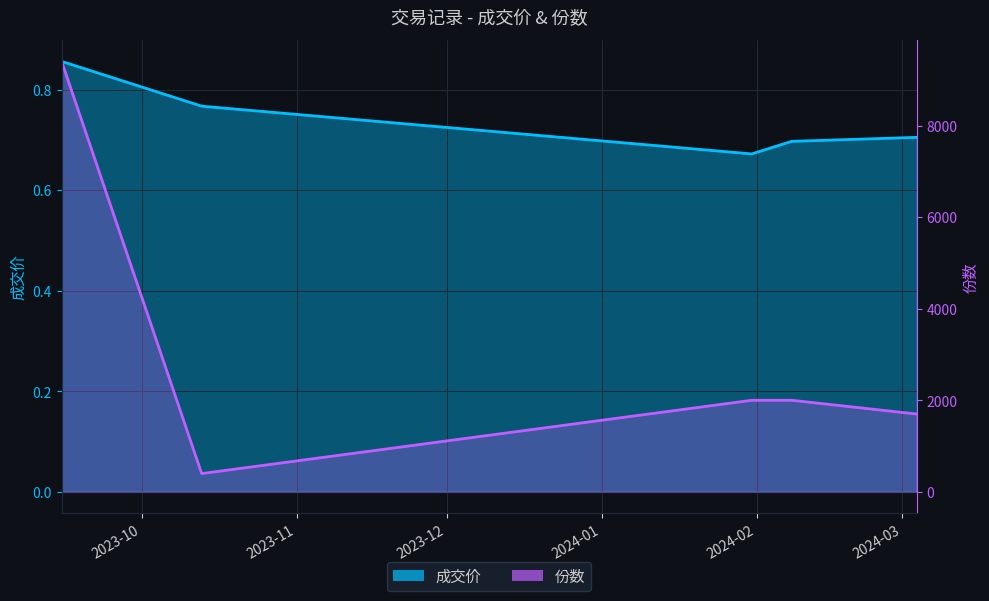

What is the maximum value for 份数?

9400.0